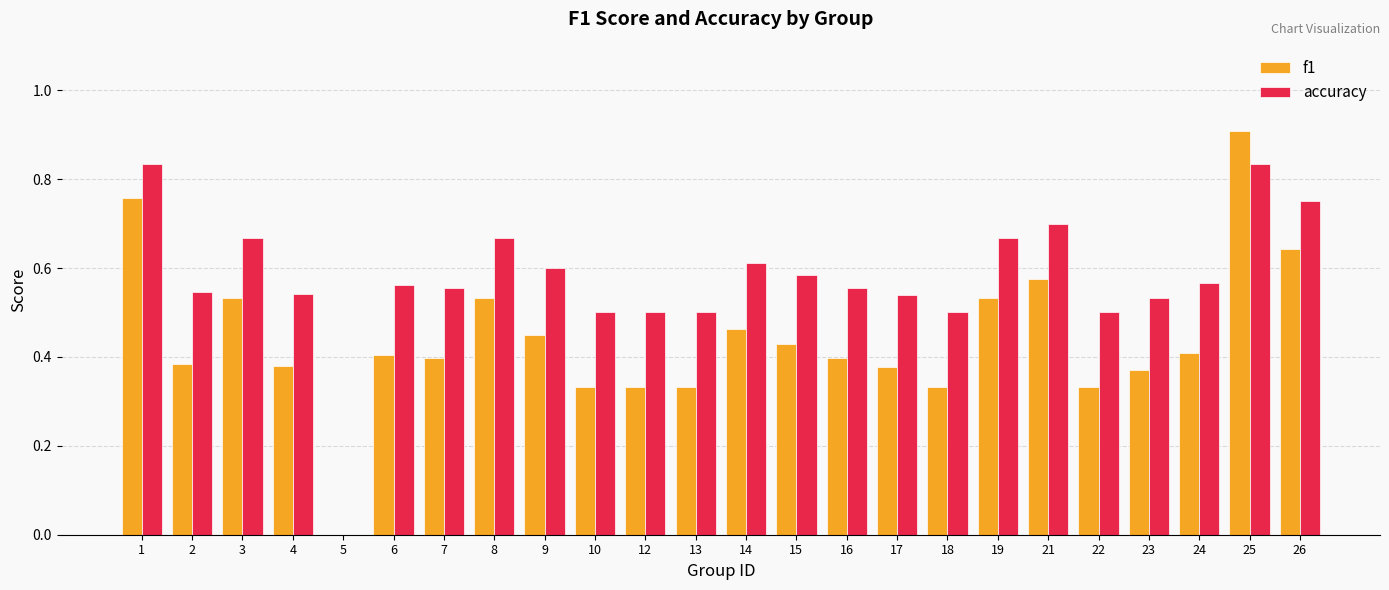

Is it true that accuracy equals 0.5 at 22?

True